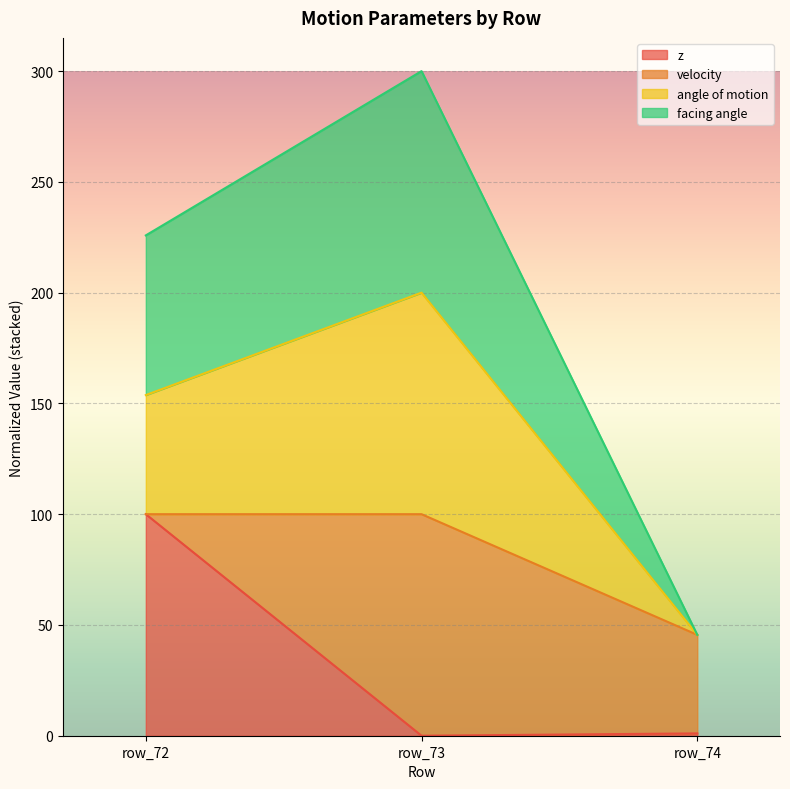

At how many categories does at least one series exceed 162?

2